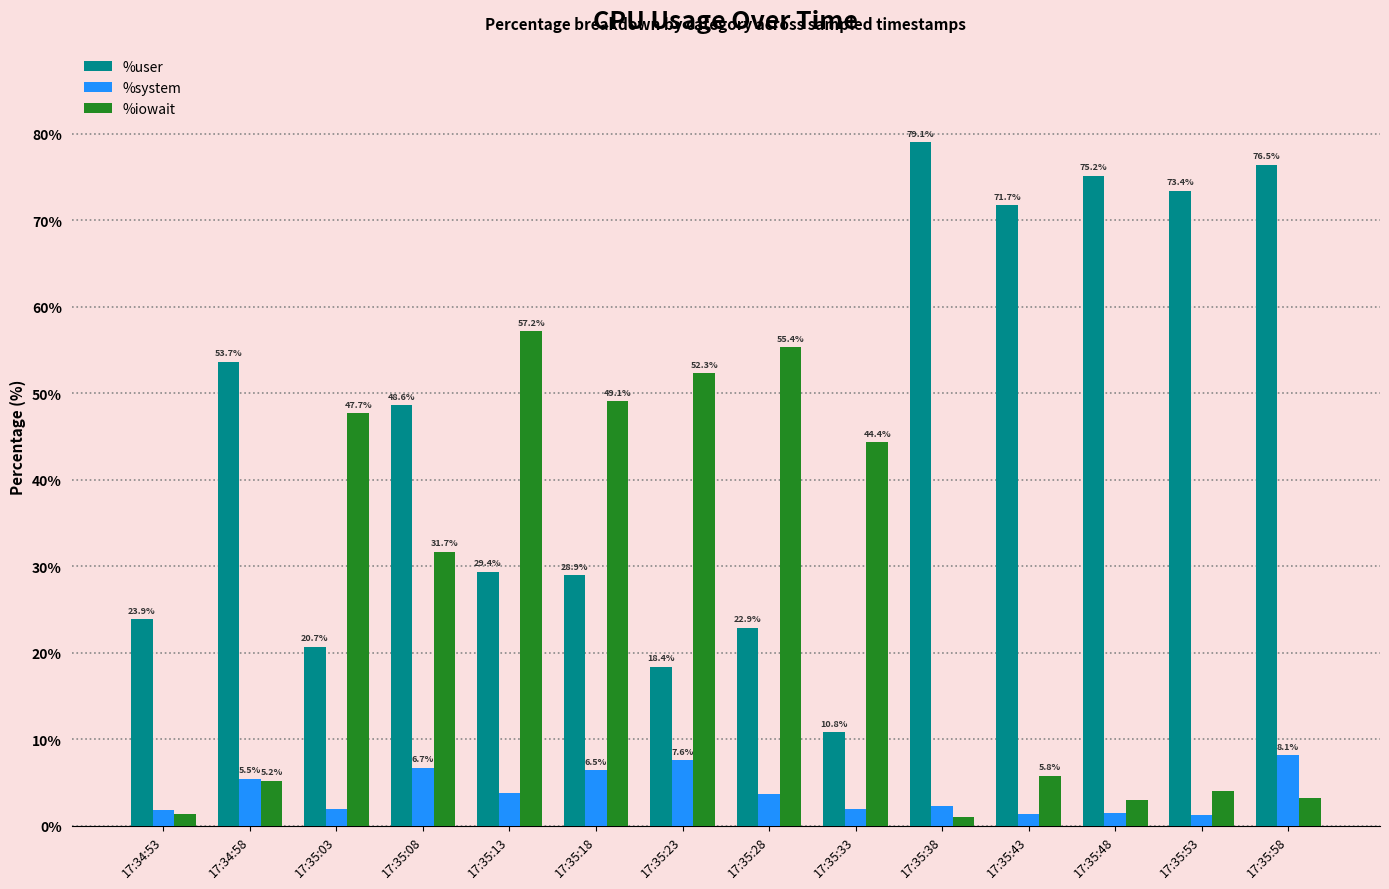

What position from the right is 17:35:13?

10